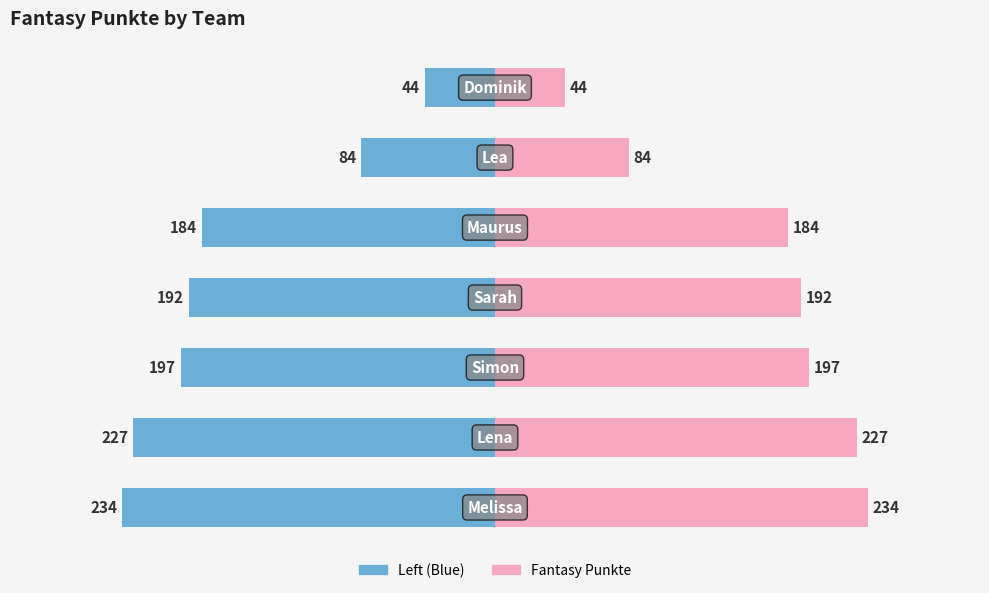

Which series has the largest total across all categories?

Fantasy Punkte